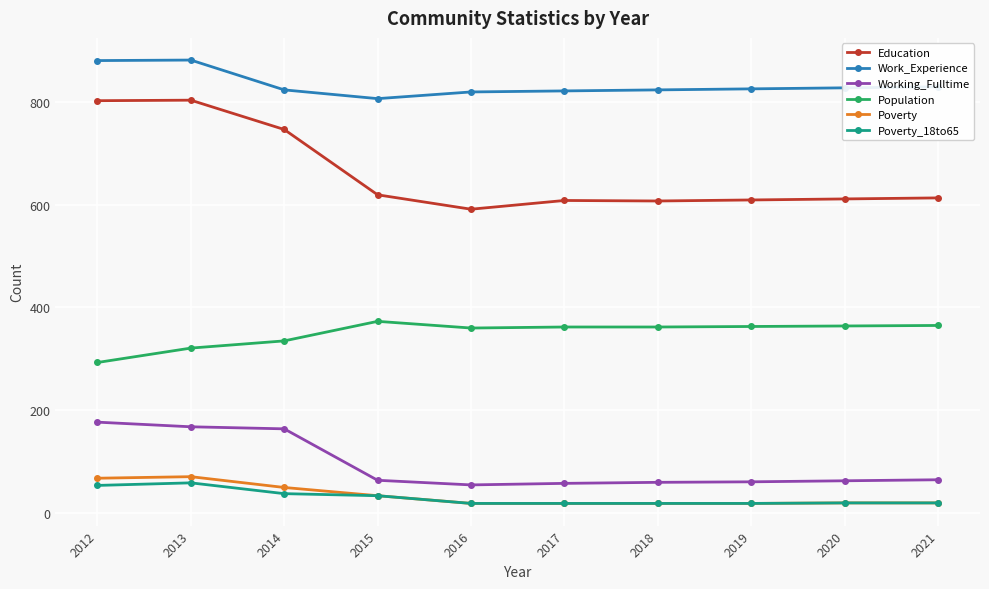

At how many categories does at least one series exceed 531?

10